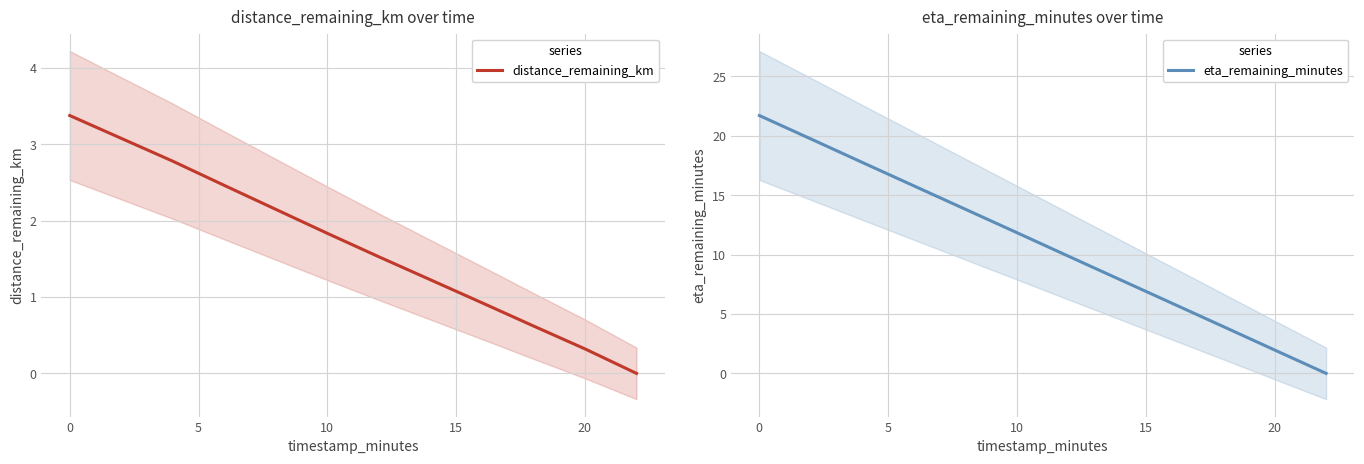

What is the maximum value for eta_remaining_minutes?

21.7